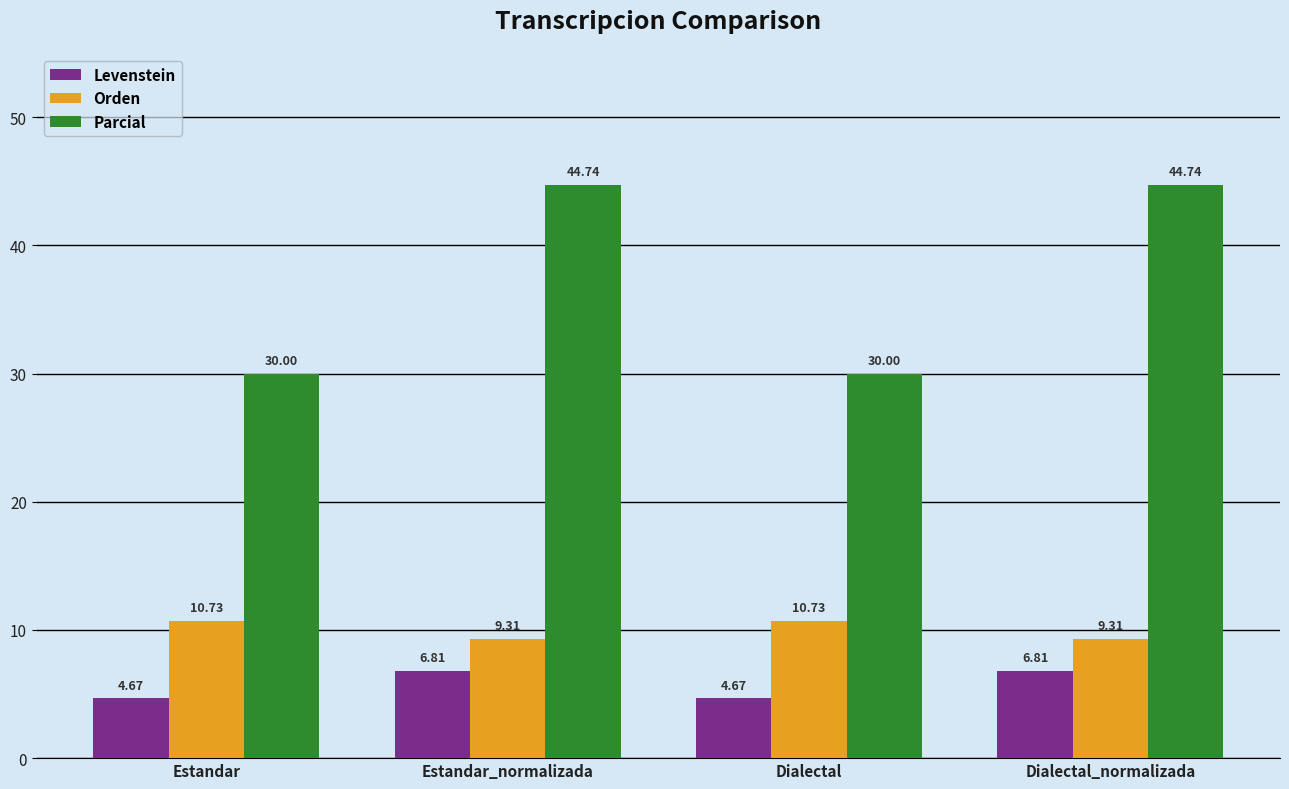

What is the difference between the highest and lowest values at Estandar?

25.3